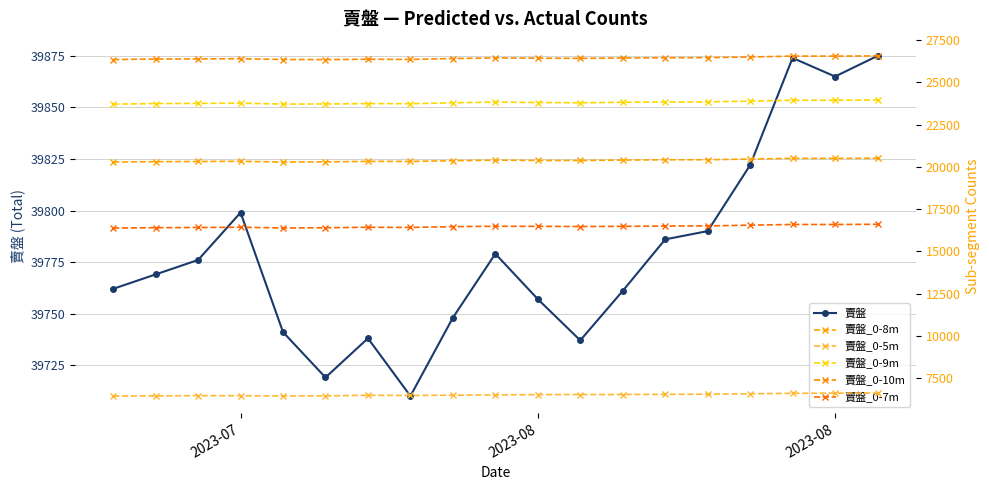

How many data points in 賣盤 are less than 39769?

9